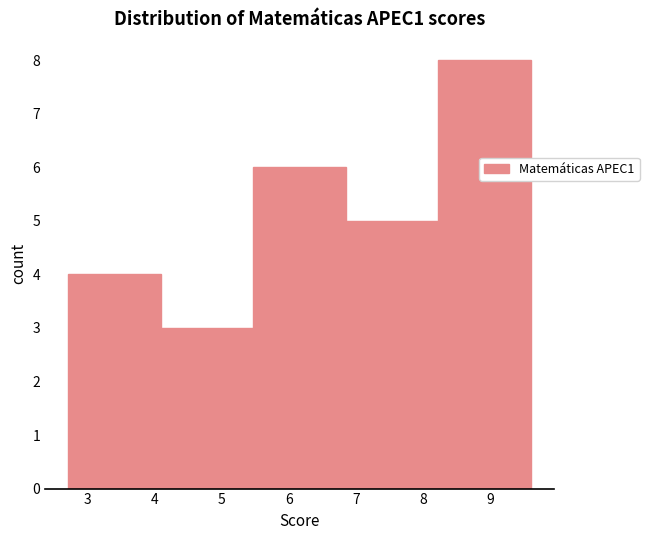

How tall is the bar that spans 2.71 to 4.09 on the x-axis? Neither the bar edges nor the heights are printed on the chart, so give them approximately, as read against the axes.

4